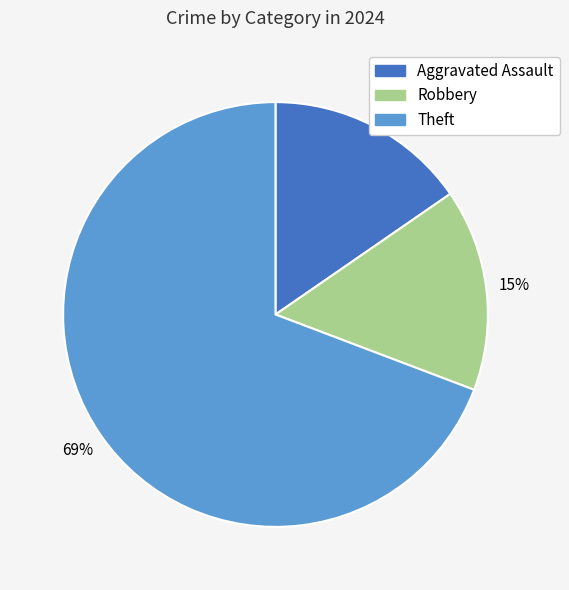

To the nearest percent, what is the average slice percentage?

33%